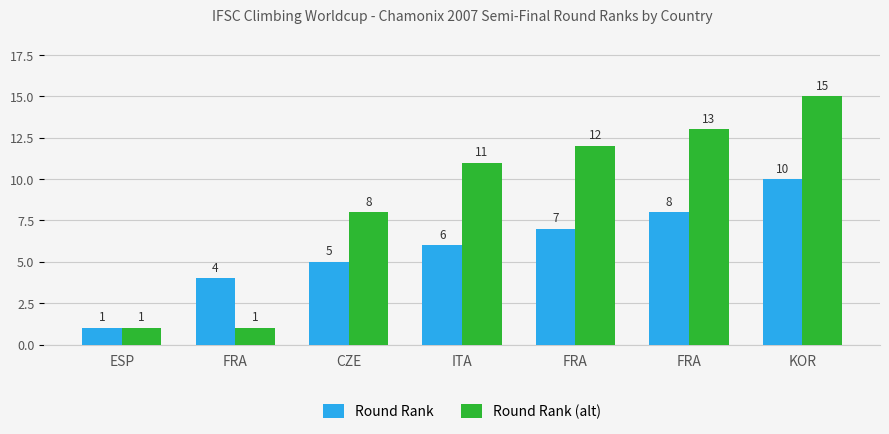

Read the Round Rank value at CZE.

5